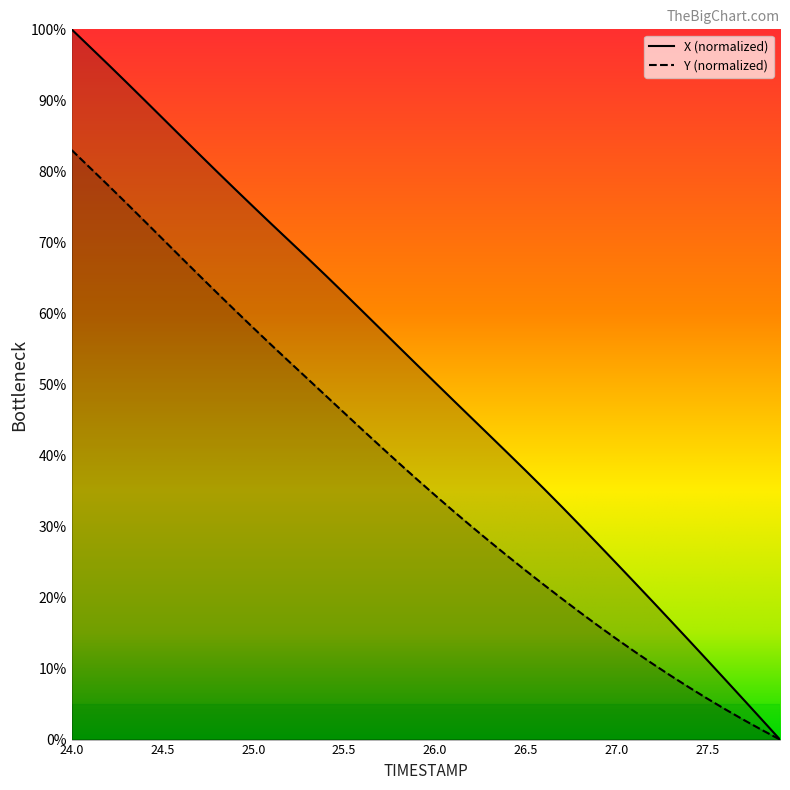

Which category has the lowest value in the TIMESTAMP series?

27.9